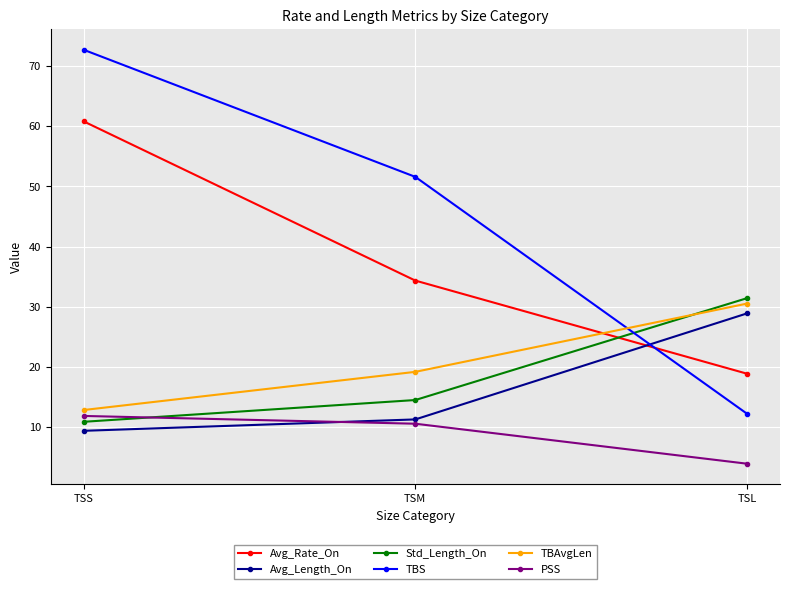

How many lines are shown in the chart?

6